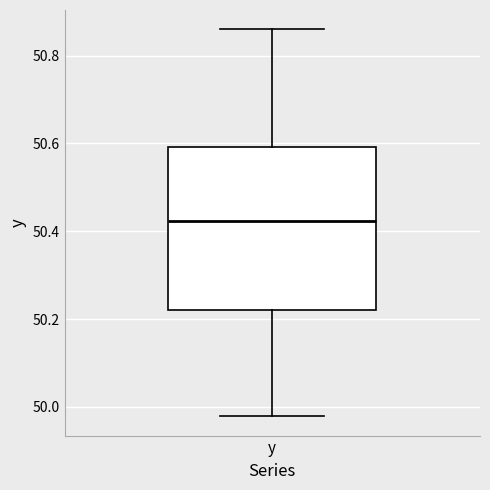

Transcribe this box plot: give where the median line is, the range the box spans, and where the two whiskers end, as read against the y-axis. The values are not printed on the chart, so give them approximately, as read against the axis.

median 50.42, box 50.22 to 50.60, whiskers 49.98 to 50.86